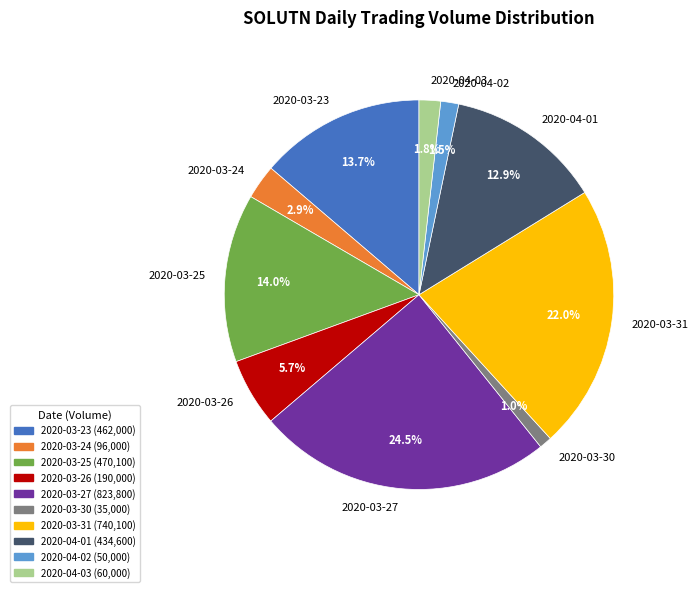

Is there a majority slice in this chart?

No